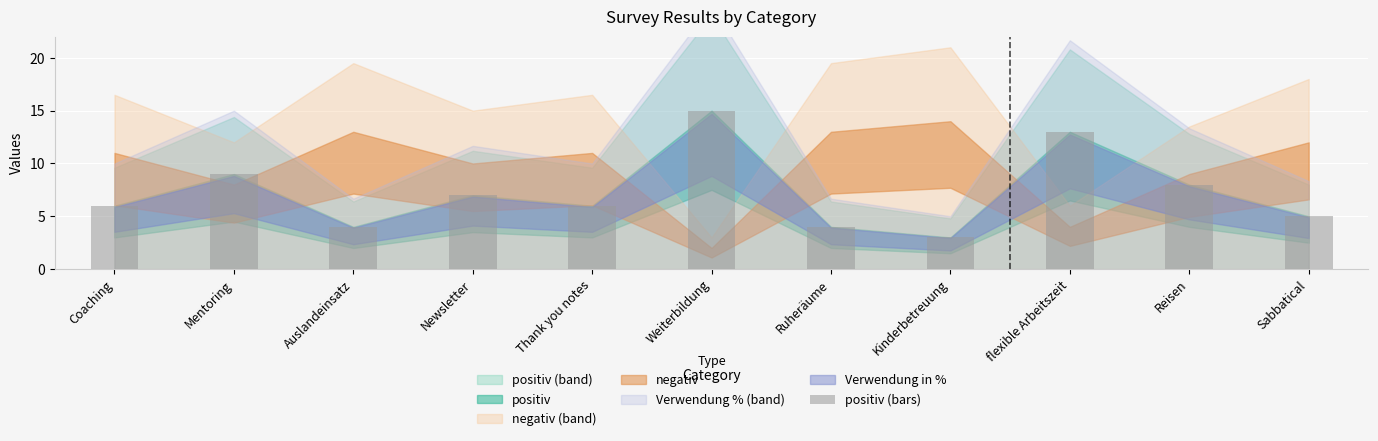

True or false: the data shows 7 at Auslandeinsatz.

False